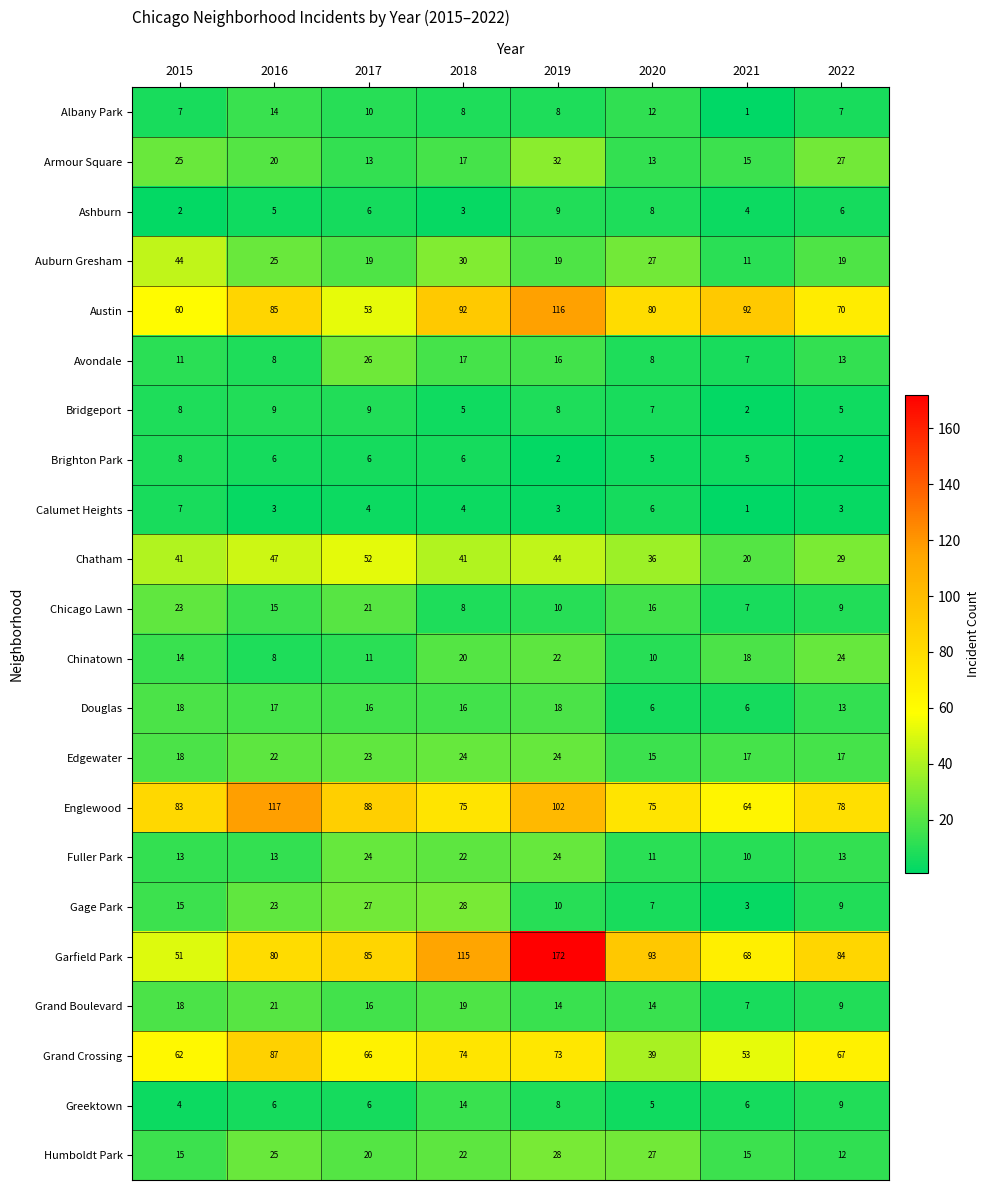

True or false: Grand Crossing has a value of 39 at 2020.

True